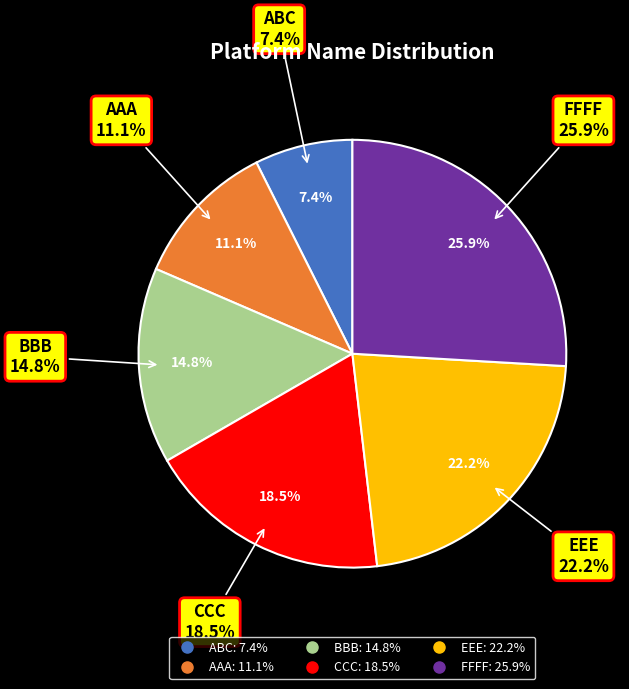

Rank the categories by value from highest to lowest.

FFFF, EEE, CCC, BBB, AAA, ABC